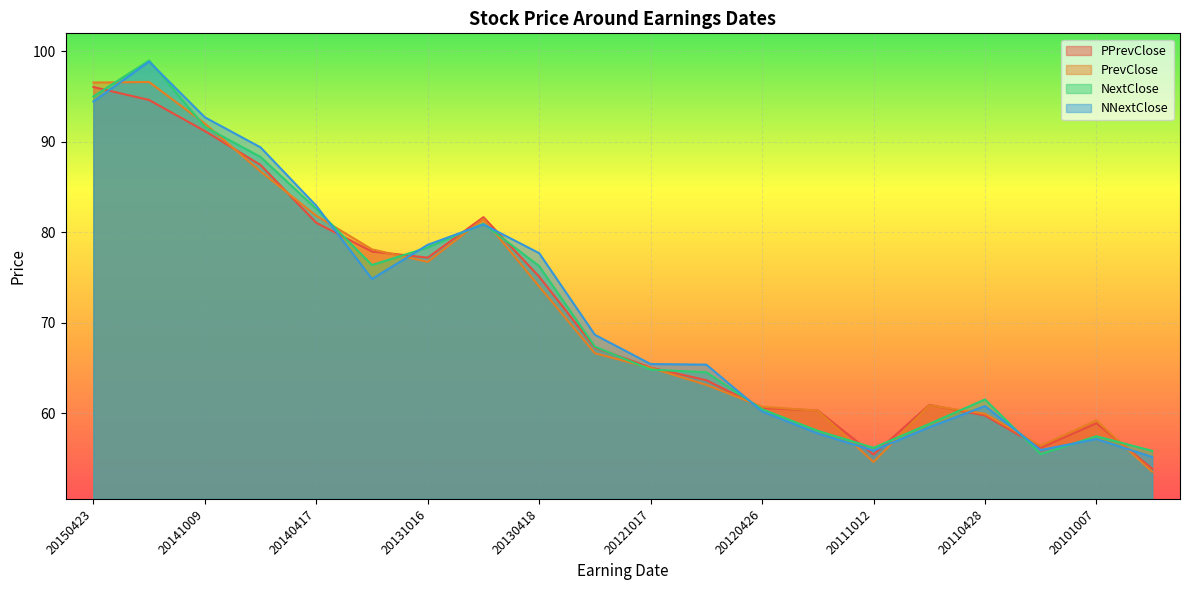

What are all the series names shown in the legend?

PPrevClose, PrevClose, NextClose, NNextClose